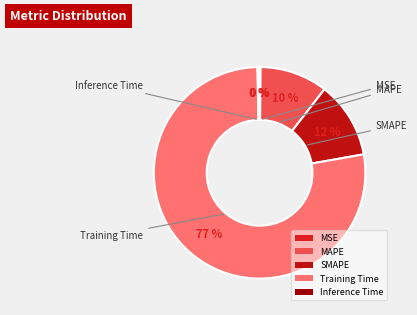

What is the majority slice?

Training Time